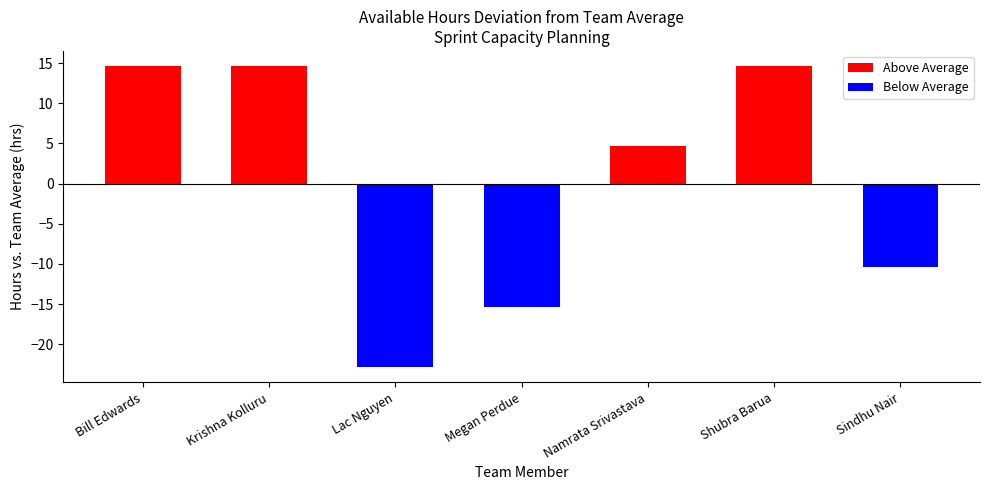

Are the bars horizontal?

No